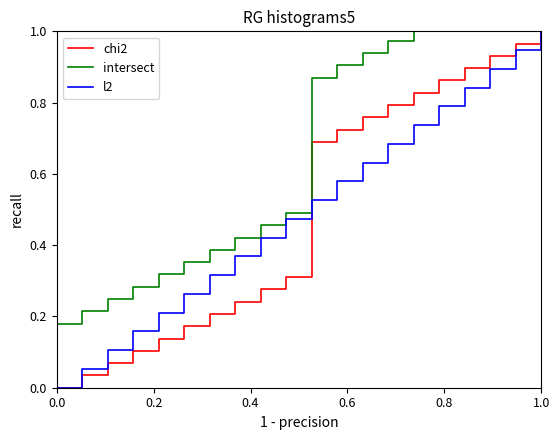

What is the sum of all chi2 values?

10.0